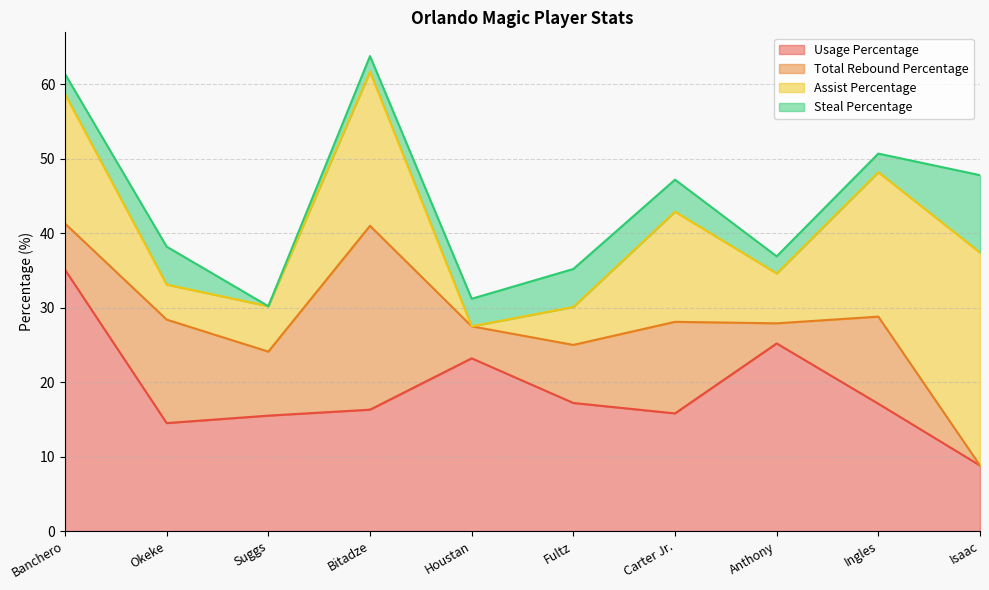

How many lines are shown in the chart?

4